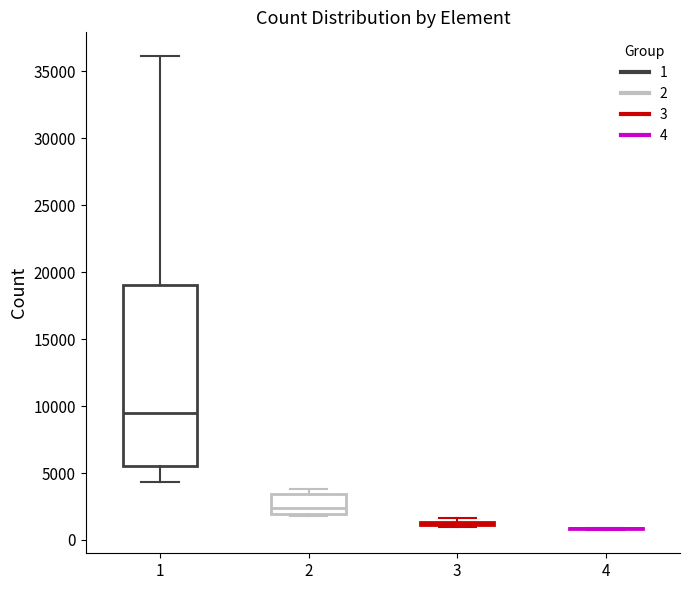

Reading left to right, transcribe this box plot: for each box, give where its median line is, the range the box spans, and where its two whiskers end, as read against the y-axis. The values are not printed on the chart, so give them approximately, as read against the axis.

1: median 9500, box 5500 to 19000, whiskers 4500 to 36000
2: median 2500, box 2000 to 3500, whiskers 2000 (just below the box's lower edge) to 4000
3: box collapsed to a line at 1000, whiskers 1000 to 1500
4: box collapsed to a line at 1000, whiskers 1000 to 1000